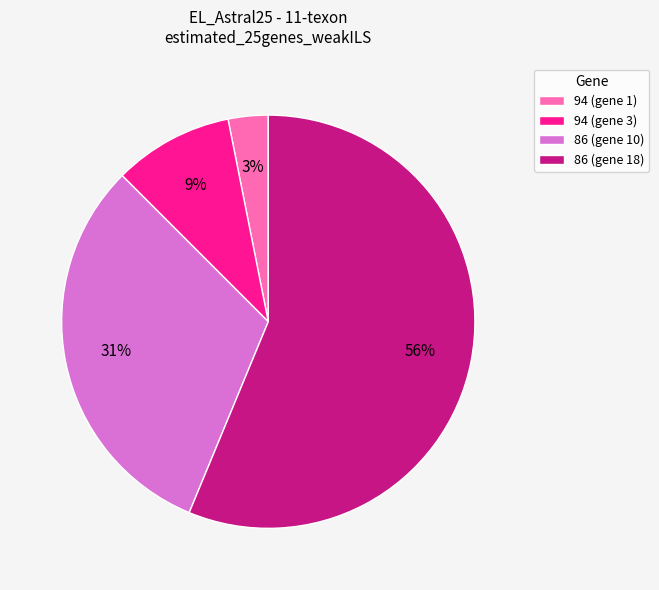

Between 94 (gene 1) and 86 (gene 18), which is larger?

86 (gene 18)